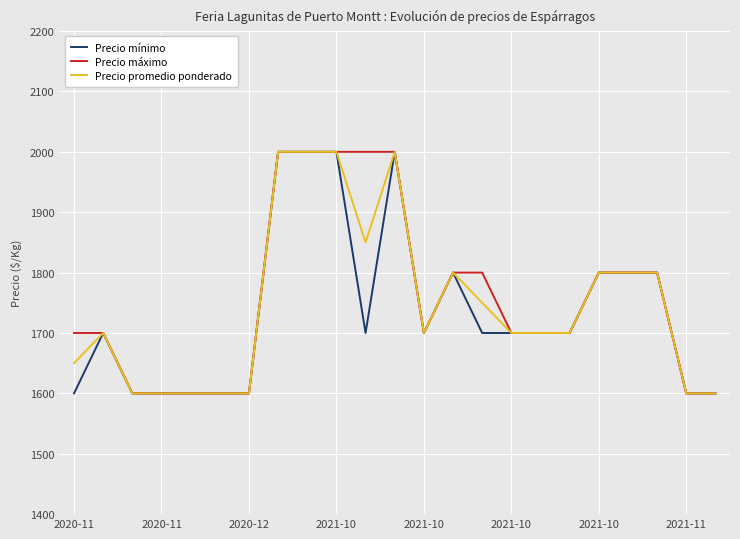

What is the lowest value of the Precio máximo series?

1600